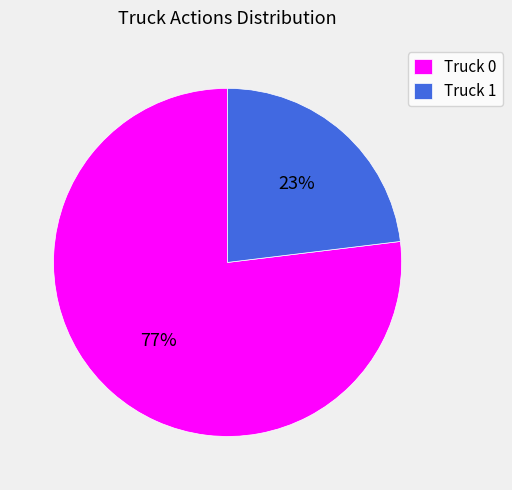

Approximately how many times larger is the value at Truck 0 compared to Truck 1?

3.3